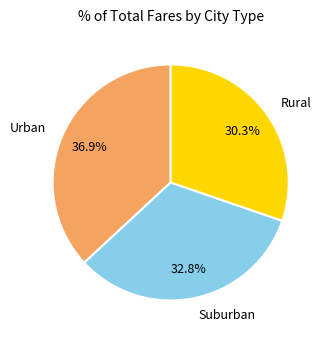

What is the largest slice in the pie chart?

Urban